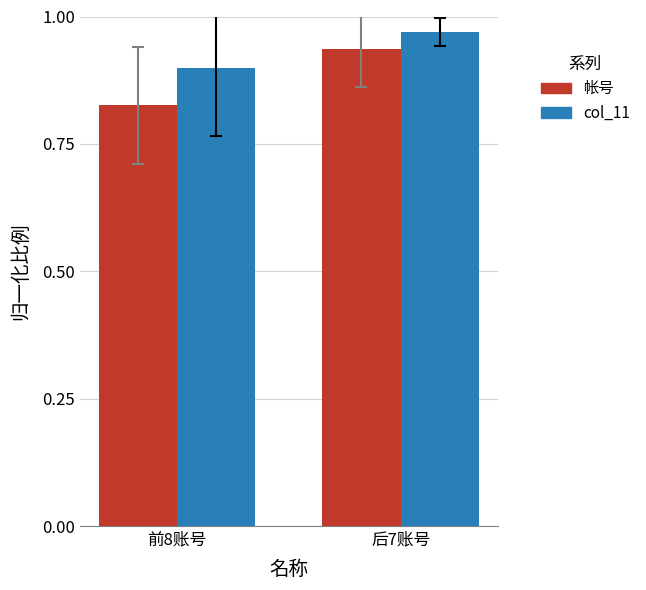

Does the chart contain any negative values?

No